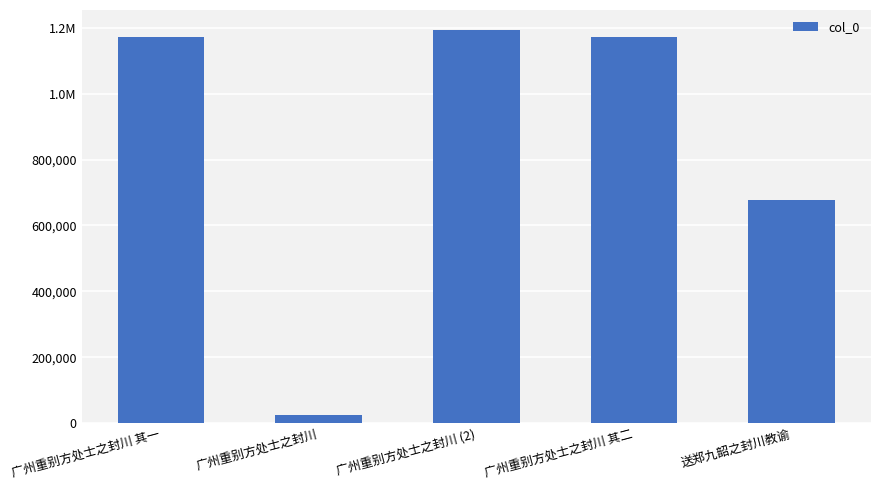

Reading right to left, transcribe all the data shown in this chart.

678226	1171720	1194607	25725	1171719